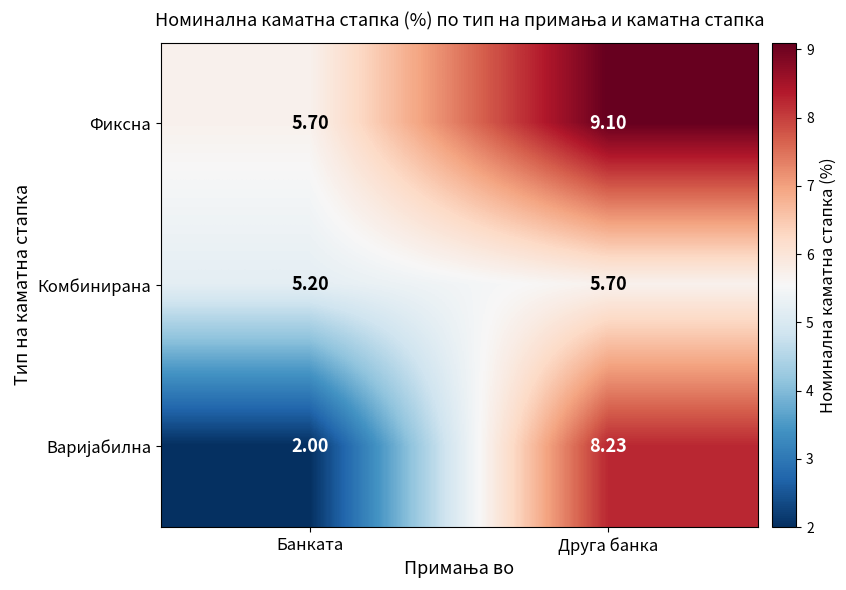

Which label corresponds to the smallest value in the chart?

Банката